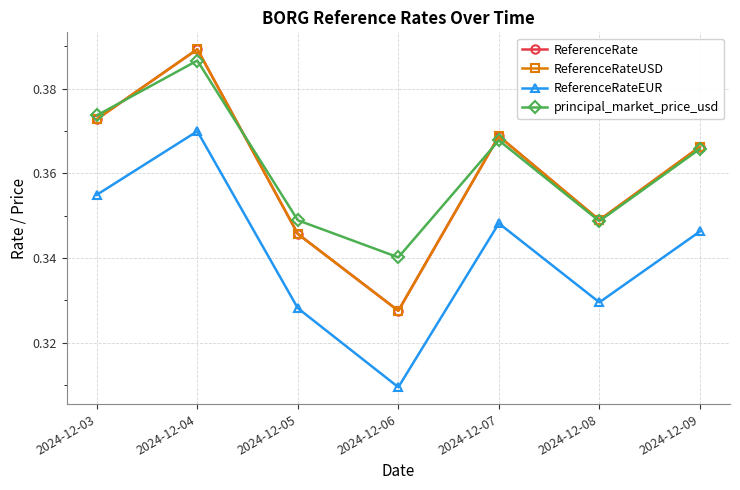

Where is the first local minimum for ReferenceRateEUR?

2024-12-06